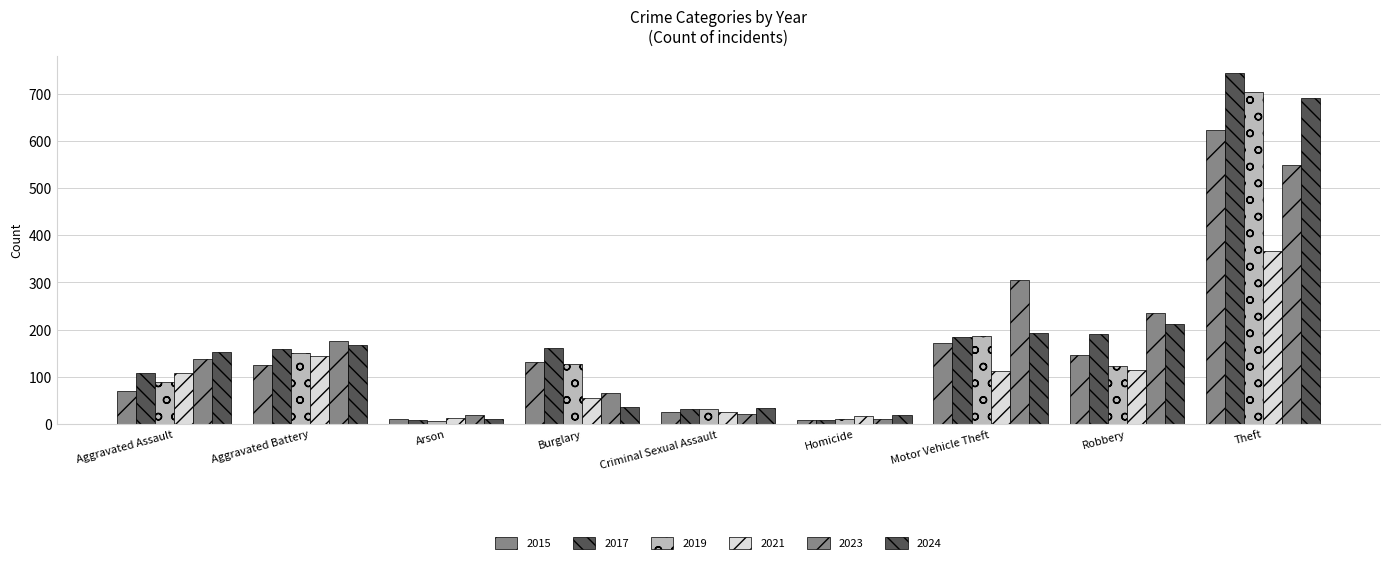

Is it true that 2019 equals 71 at Motor Vehicle Theft?

False